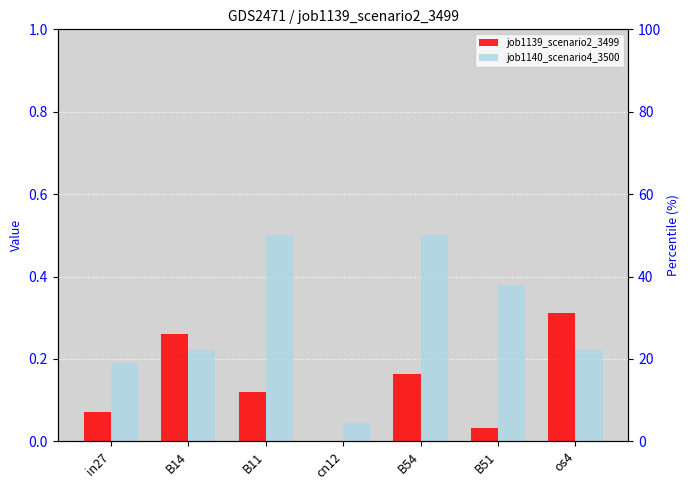

Reading left to right, list all the values displayed in this chart.

job1139_scenario2_3499: in27=0.1	B14=0.3	B11=0.1	cn12=0.0	B54=0.2	B51=0.0	os4=0.3
job1140_scenario4_3500: in27=0.2	B14=0.2	B11=0.5	cn12=0.0	B54=0.5	B51=0.4	os4=0.2